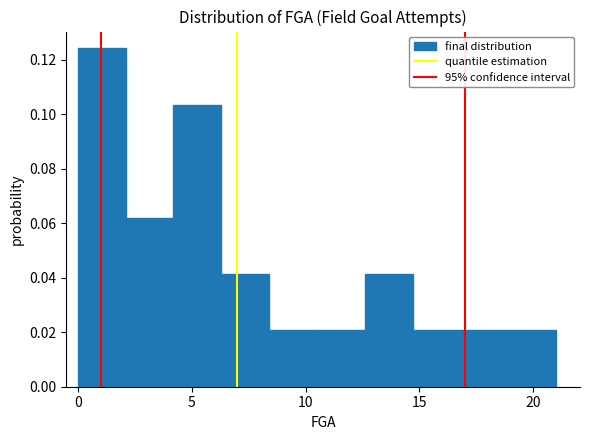

Reading left to right, list every bar in this chart as the range it spans on the x-axis followed by its height. Neither the bar edges nor the heights are printed on the chart, so give them approximately, as read against the axes.

0.0 to 2.1: 0.124
2.1 to 4.2: 0.062
4.2 to 6.3: 0.104
6.3 to 8.4: 0.042
8.4 to 10.5: 0.020
10.5 to 12.6: 0.020
12.6 to 14.7: 0.042
14.7 to 16.8: 0.020
16.8 to 18.9: 0.020
18.9 to 21.0: 0.020